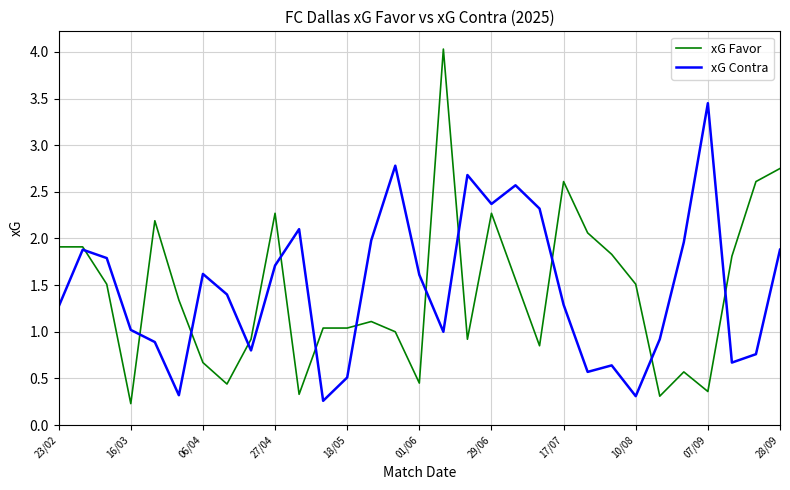

Which series has the largest range (max minus min)?

xG Favor